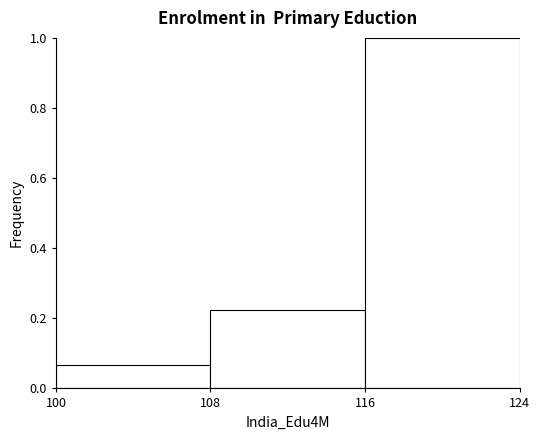

What is the height of the bar covering 108 to 116 on the x-axis? The values are not printed on the chart, so give them approximately, as read against the axis.

0.22